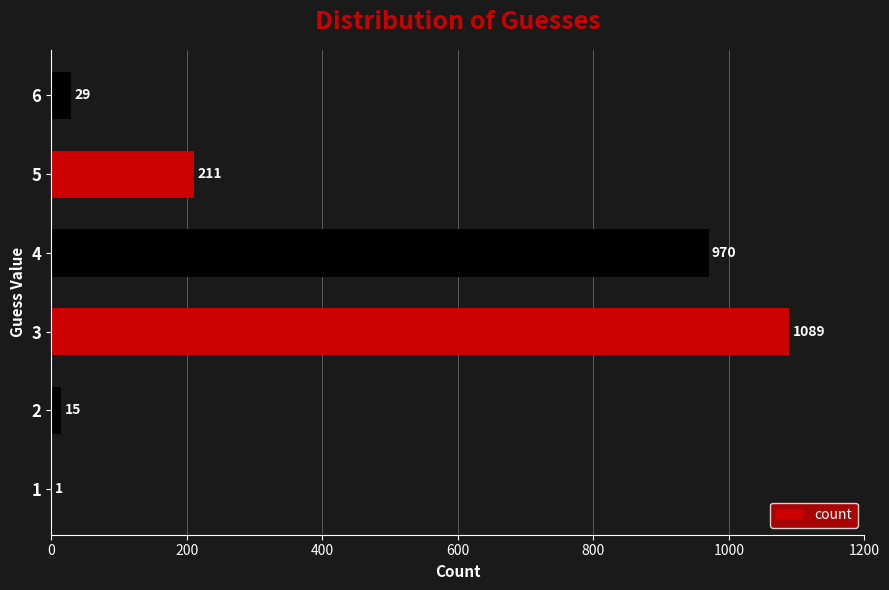

Between 3 and 5, which is larger?

3